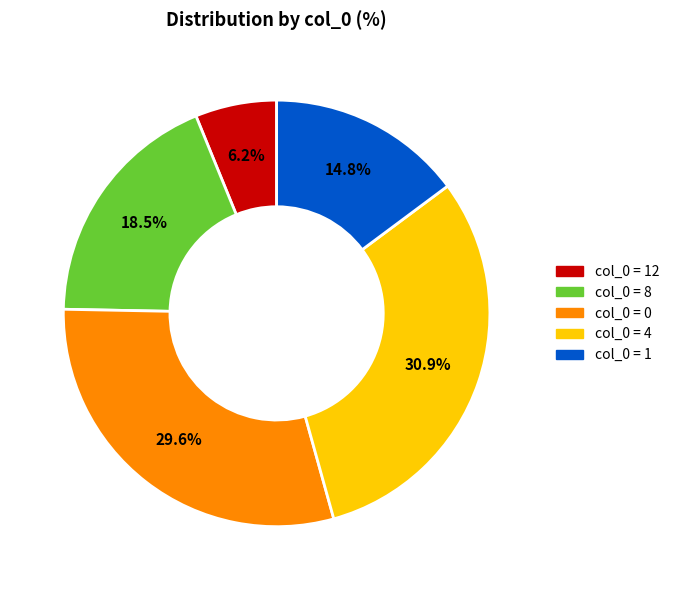

Is there any slice that represents more than half of the pie?

No